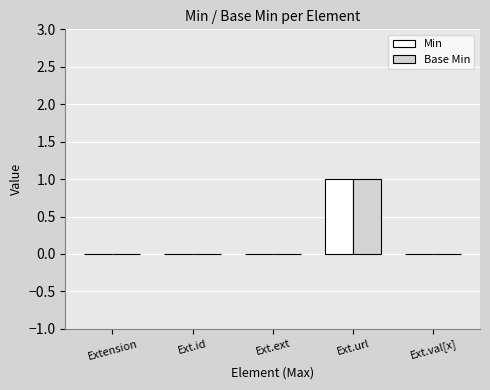

Is it true that Min equals 1 at Extension?

False